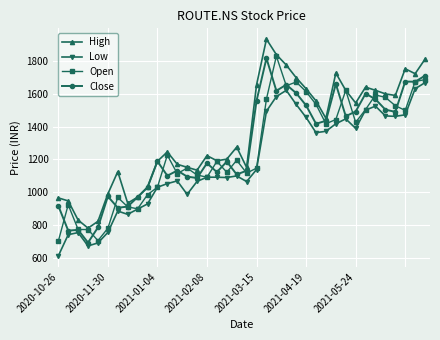

Count the number of data series in this chart.

4